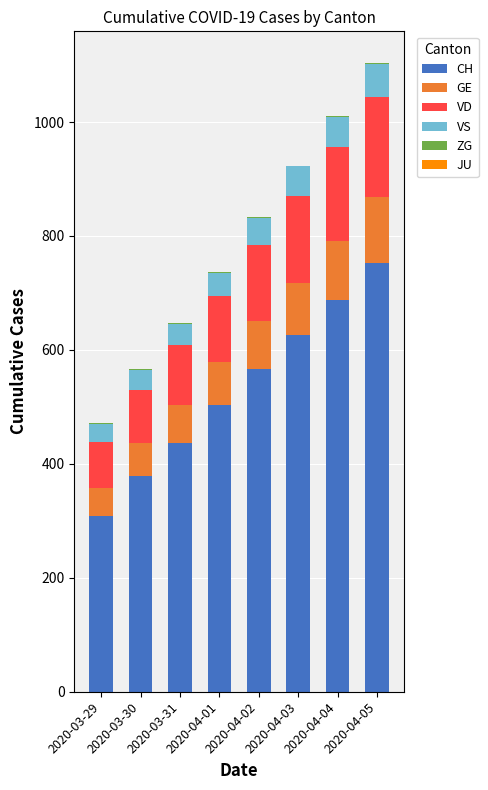

Where is CH nearest to the value 531?

2020-04-01